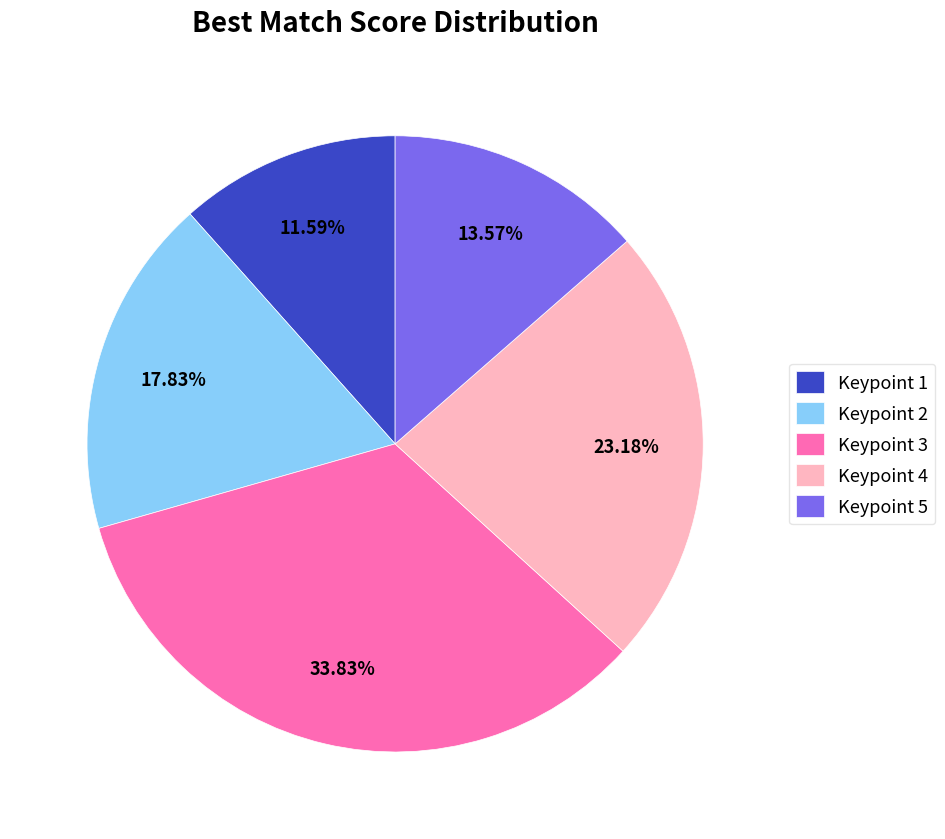

Does Keypoint 1 account for over 50% of the chart?

No